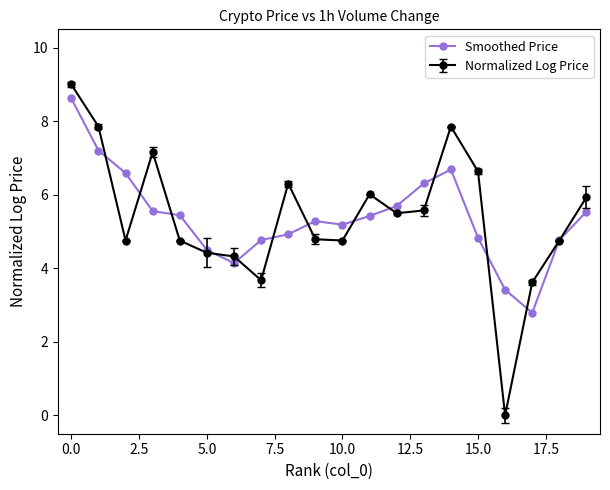

Which series has the largest range (max minus min)?

Normalized Log Price